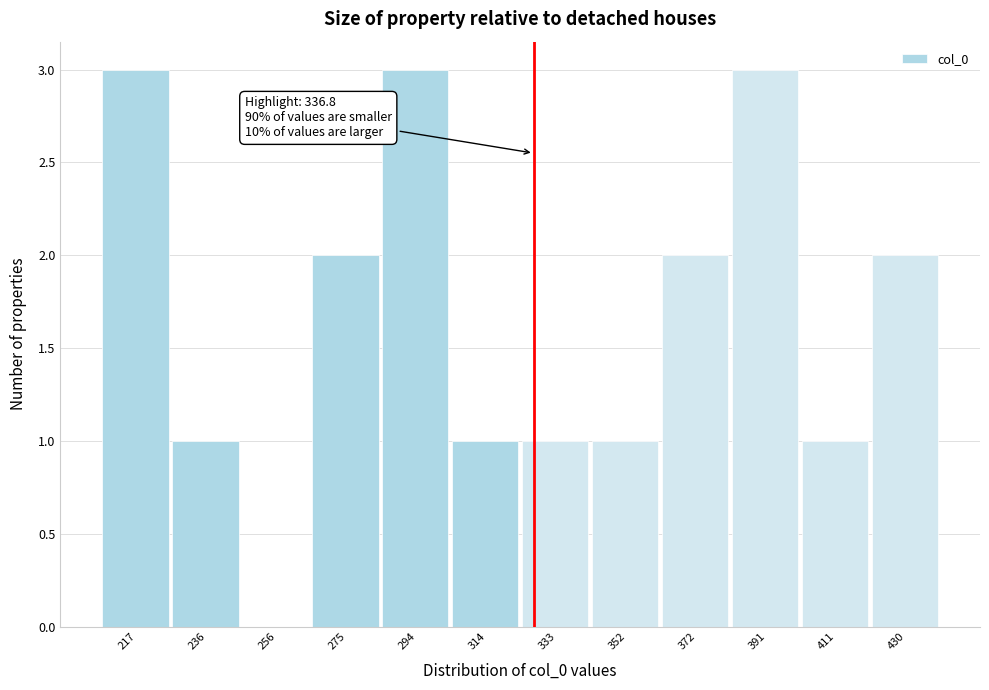

Reading left to right, extract all data points from this chart.

217=3	236=1	256=0	275=2	294=3	314=1	333=1	352=1	372=2	391=3	411=1	430=2